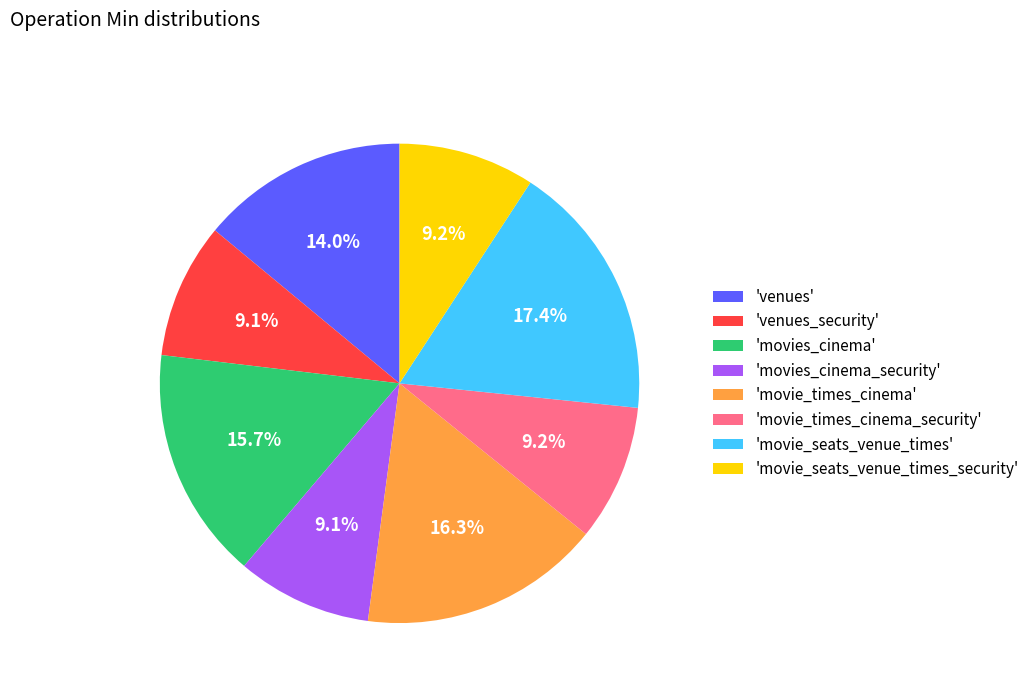

Does 'venues' represent more than half of the total?

No